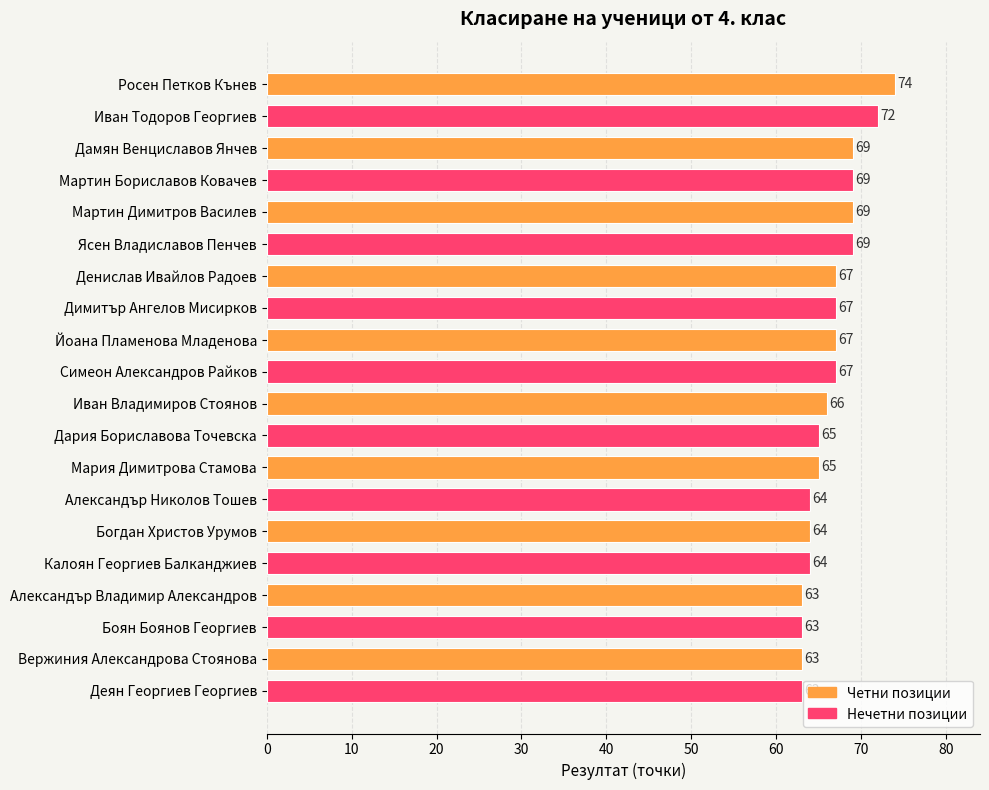

What position from the top is Иван Тодоров Георгиев?

2